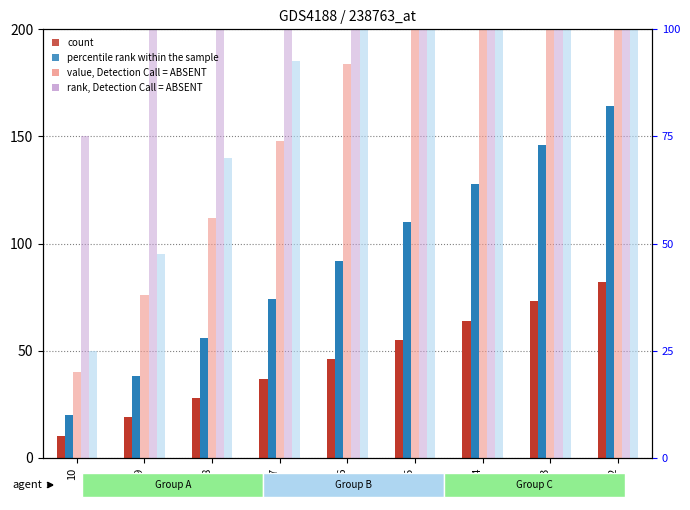

What is the difference between the maximum and minimum values in the col_3 series?

288